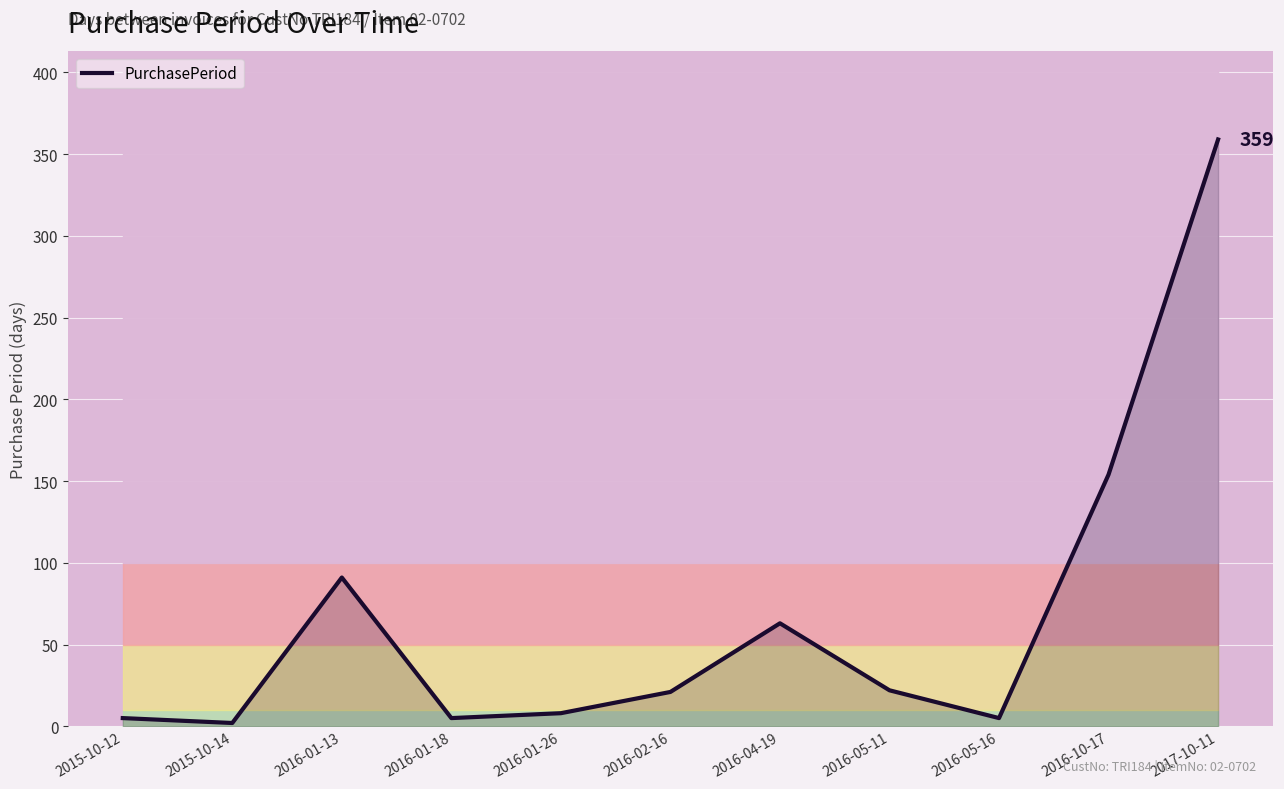

What is the average value?

67